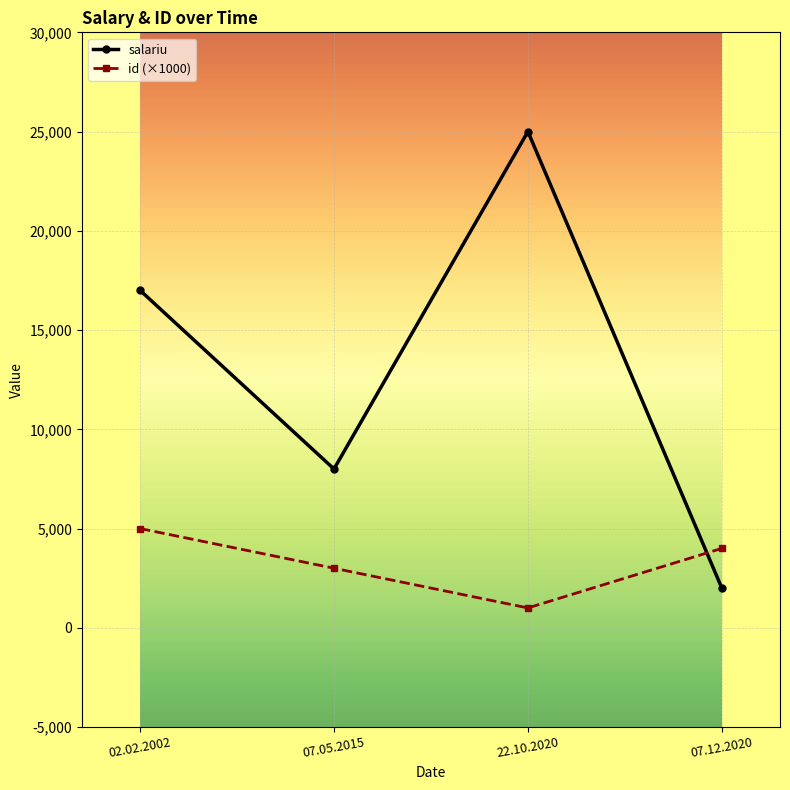

Which label corresponds to the largest value in the chart?

22.10.2020